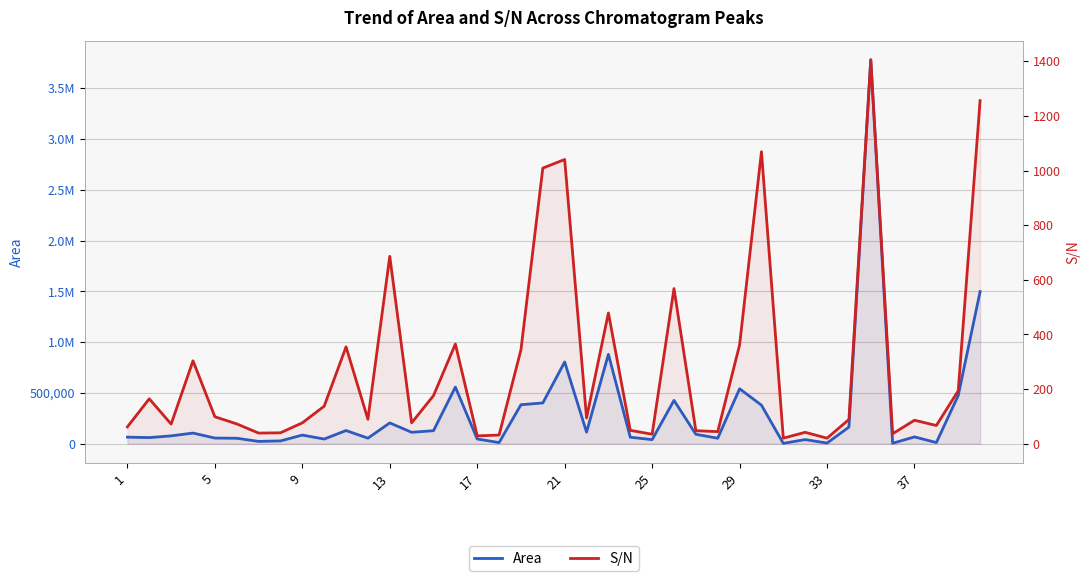

Between 17 and 37, which series saw the biggest shift?

Area